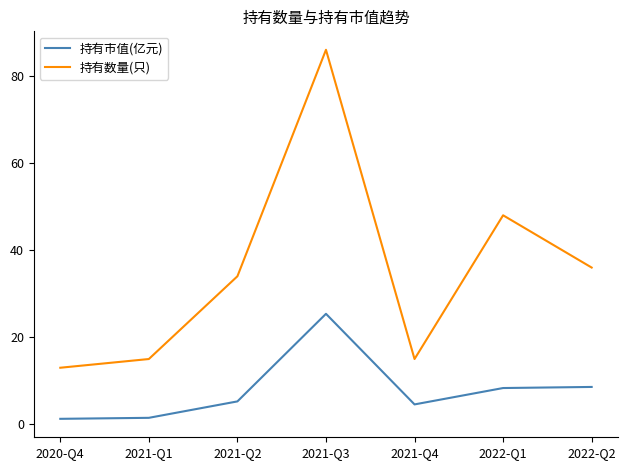

True or false: 持有市值(亿元) and 持有数量(只) cross at least once.

False